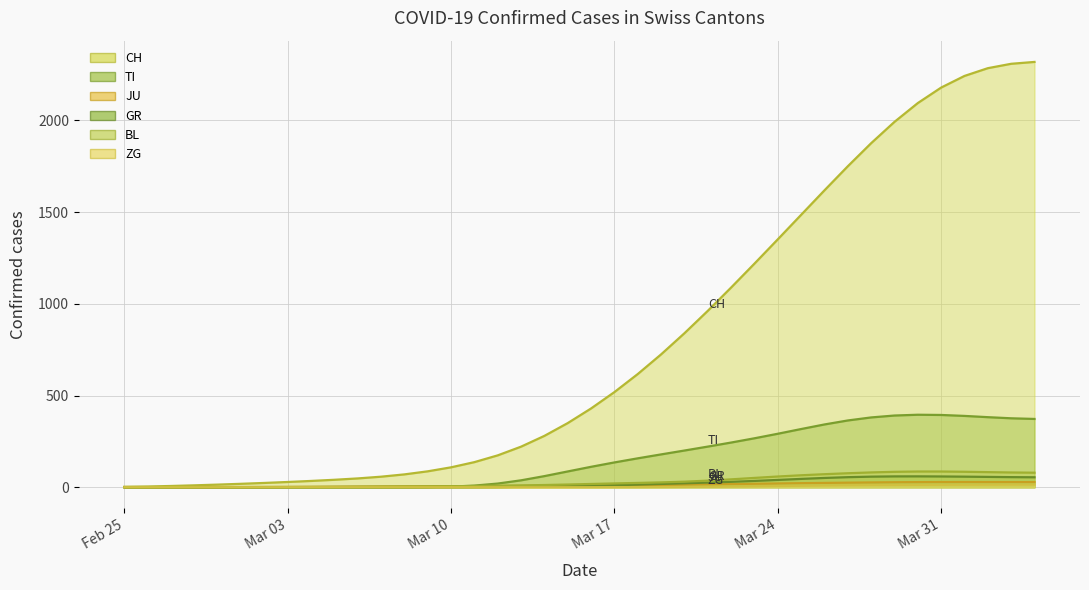

What is the spread (max minus min) of values at 2020-02-27?

6.7